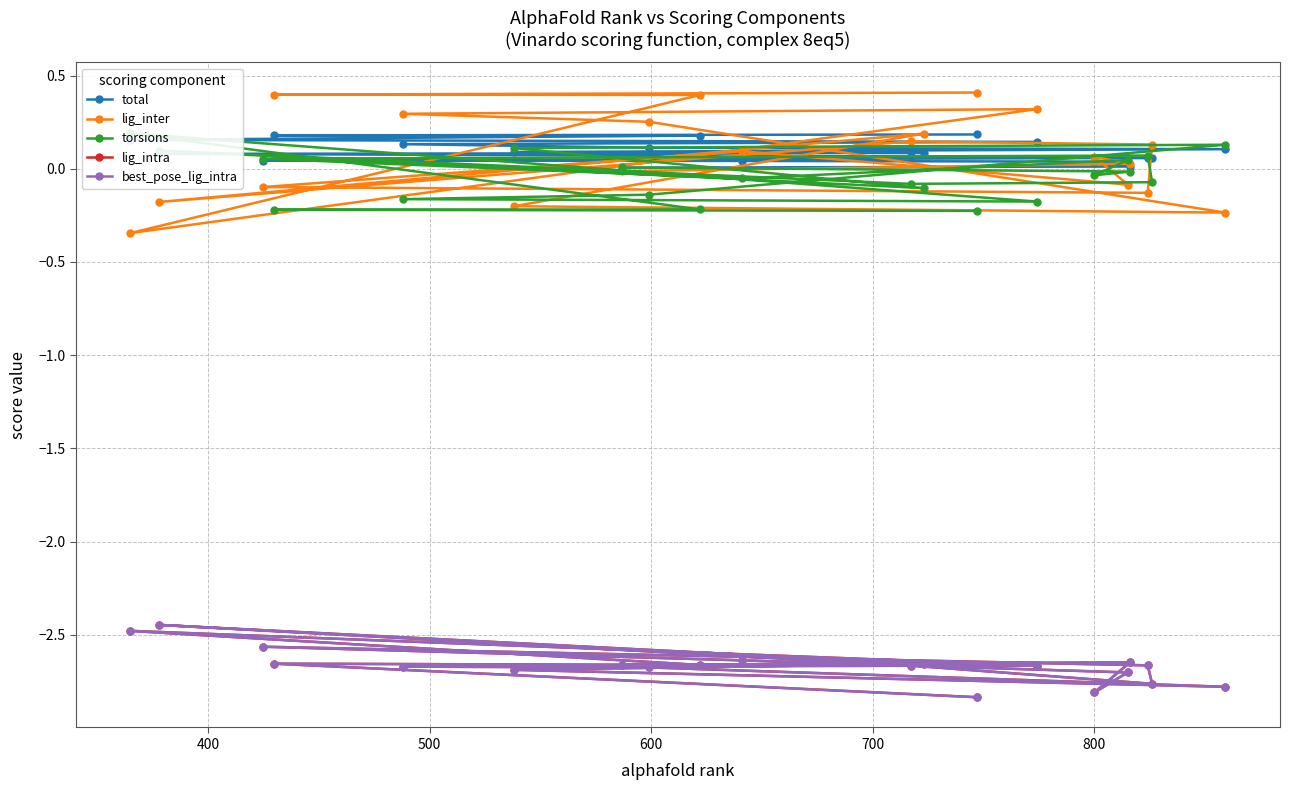

Rank the series by their maximum value, from highest to lowest.

lig_inter, torsions, total, lig_intra, best_pose_lig_intra